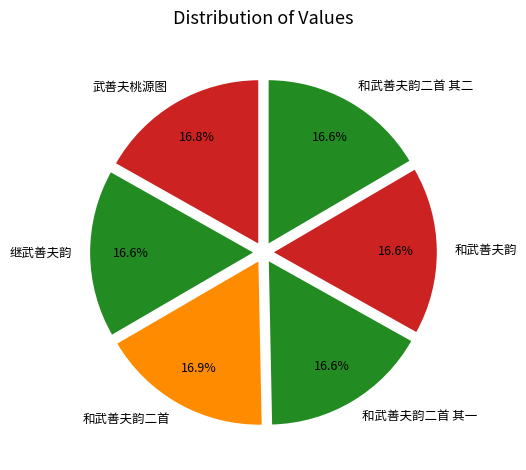

Does 和武善夫韵二首 represent more than half of the total?

No